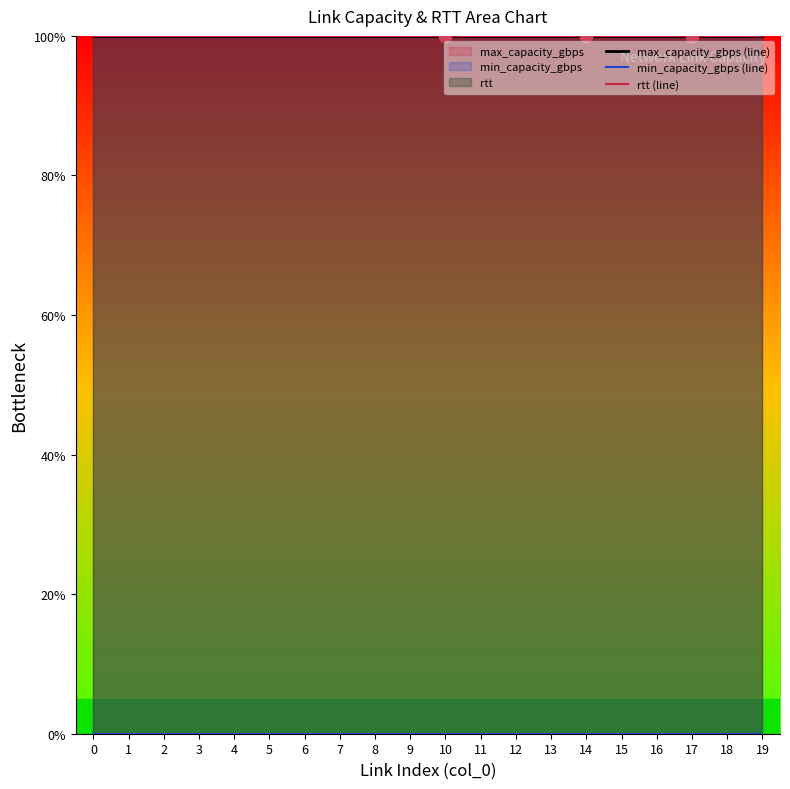

Which series has the largest total across all categories?

max_capacity_gbps (line)